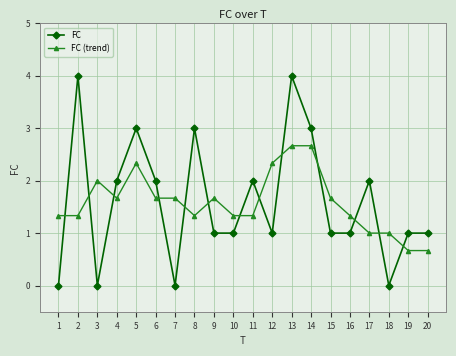

What is the sum of the FC values at 16 and 18?

1.0